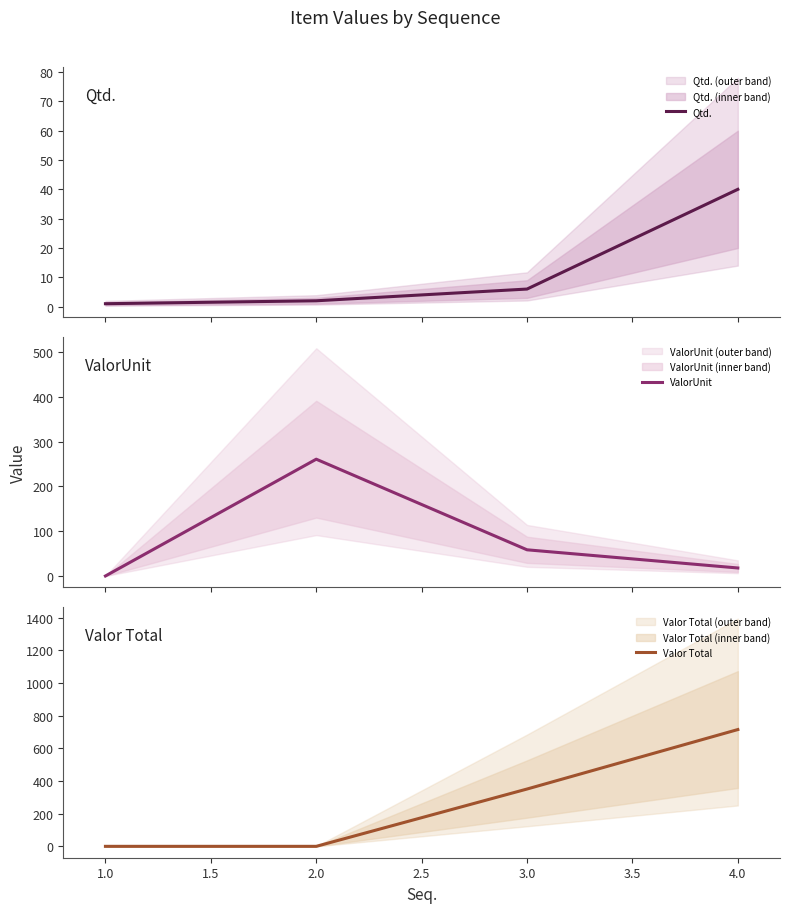

True or false: Valor Total has a value of 1166.2 at 2.0.

False